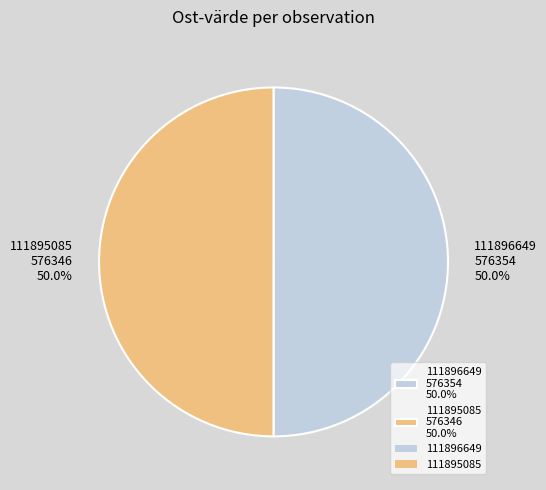

True or false: 111896649 accounts for 50% of the total.

True